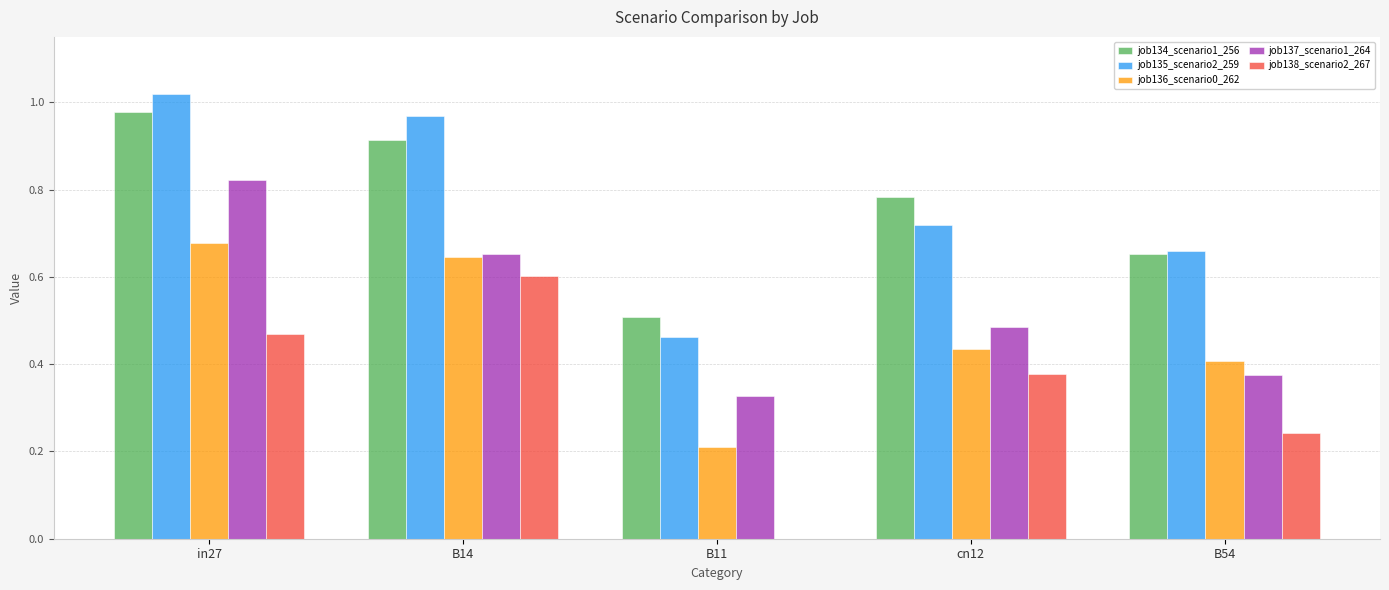

Which series changed the most between B11 and cn12?

job138_scenario2_267